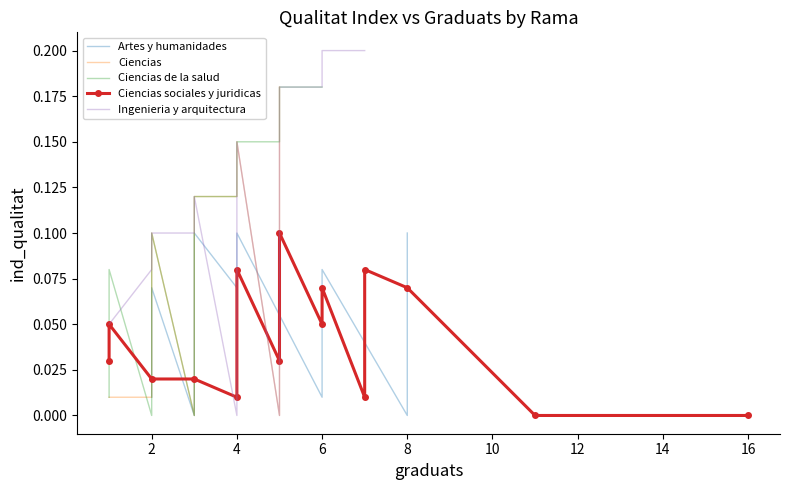

Between 10 and 11, which is larger?

11